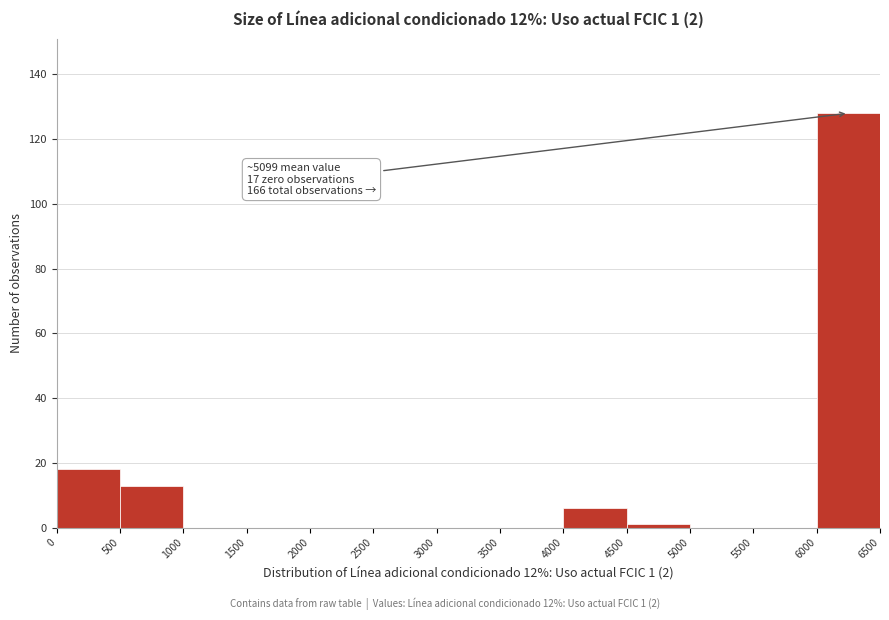

Which range on the x-axis has the tallest bar?

6000 to 6500